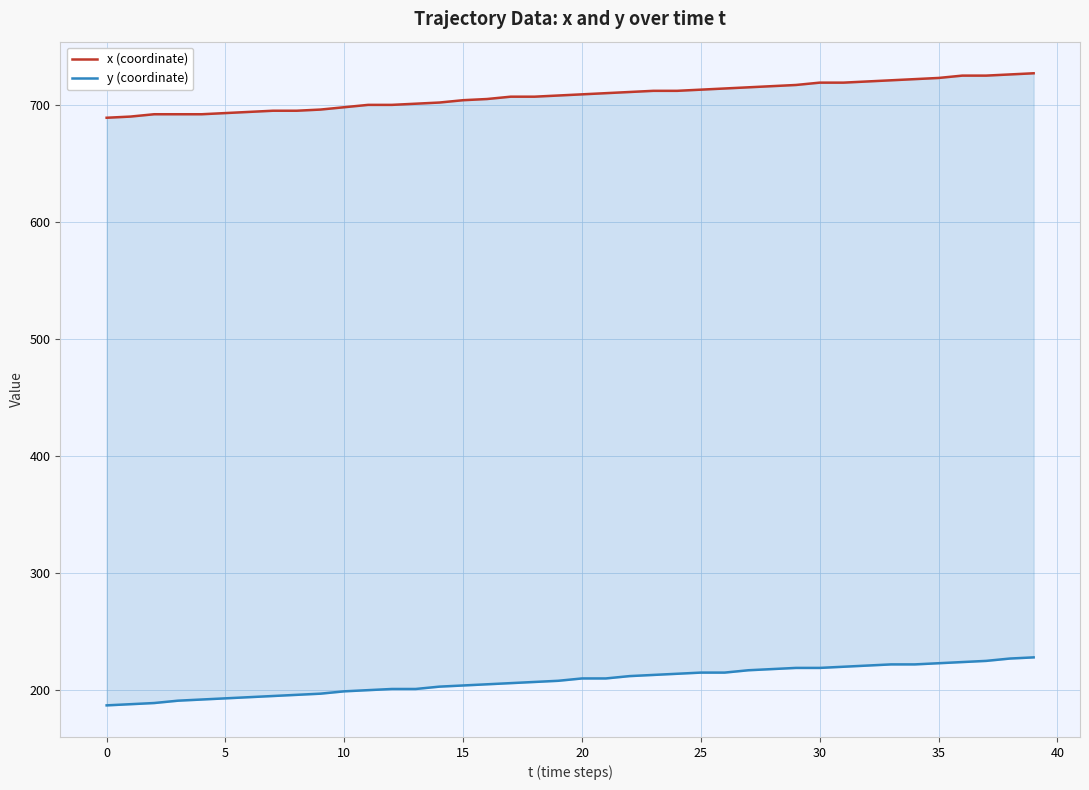

Is the value of y (coordinate) at 24 greater than the value of x (coordinate) at 35?

No